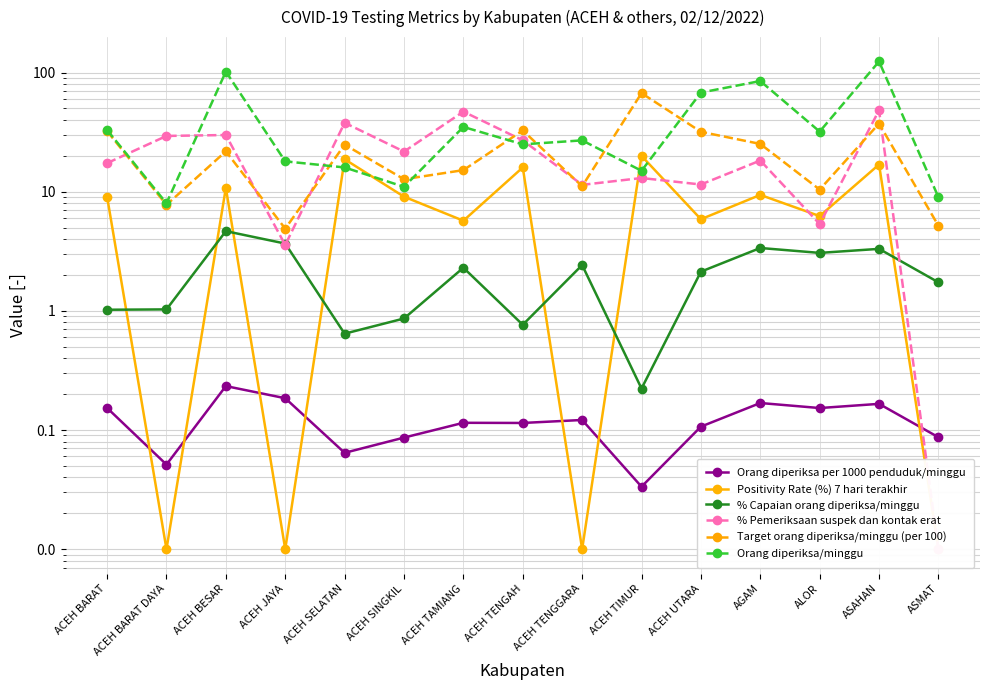

Which has a higher value, ACEH TENGGARA or ACEH TAMIANG?

ACEH TENGGARA